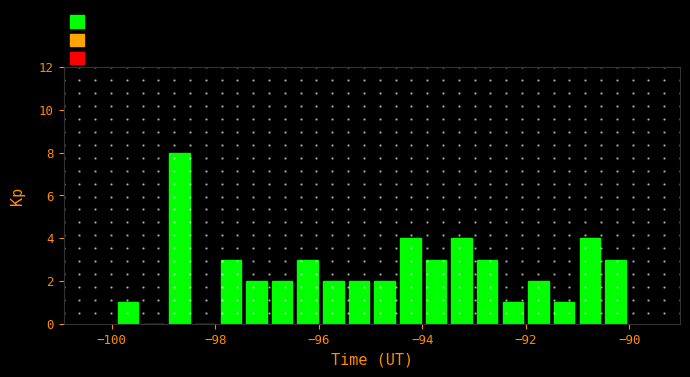

Read against the x-axis, roughly where is the centre of the tallest bar?

-98.6